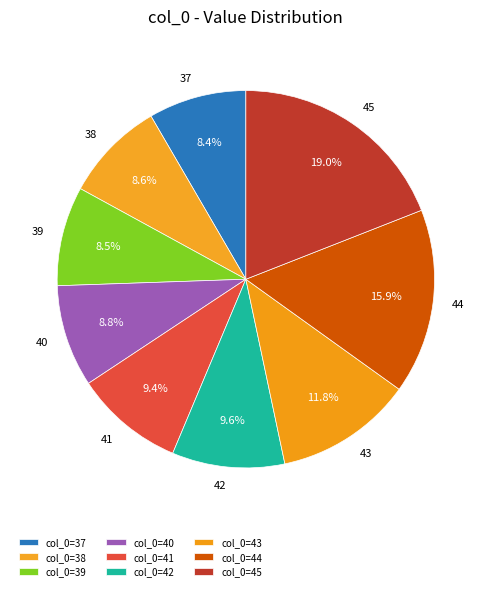

What is the largest slice in the pie chart?

45